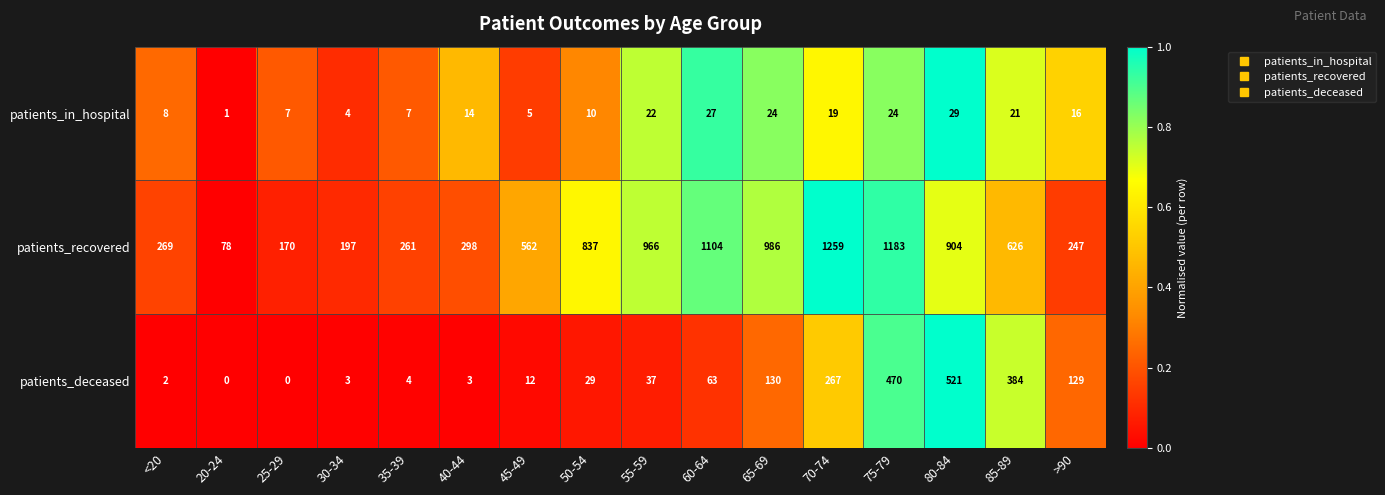

List the series in order of their peak value, highest first.

patients_recovered, patients_deceased, patients_in_hospital